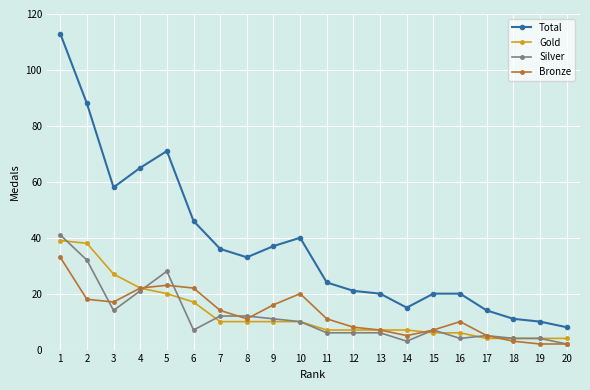

How many data points does each series have?

20